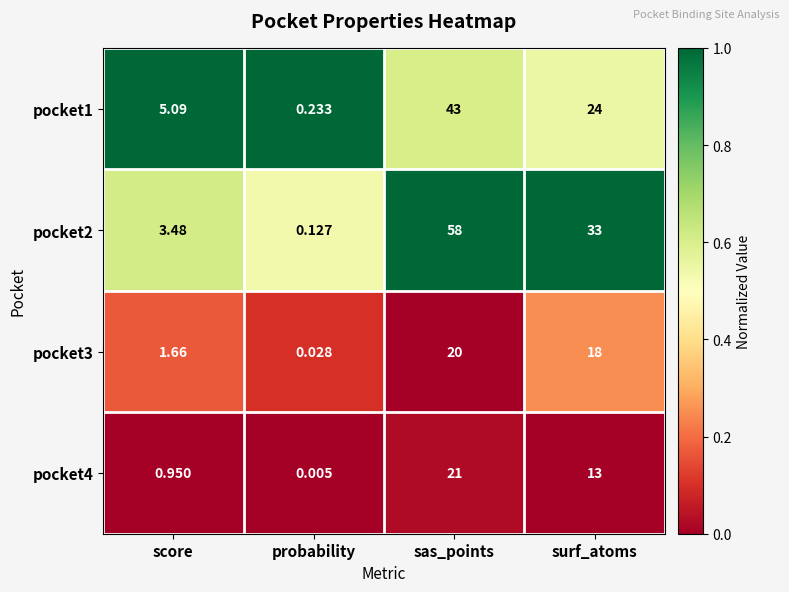

What is the difference between the highest and lowest values at sas_points?

38.0